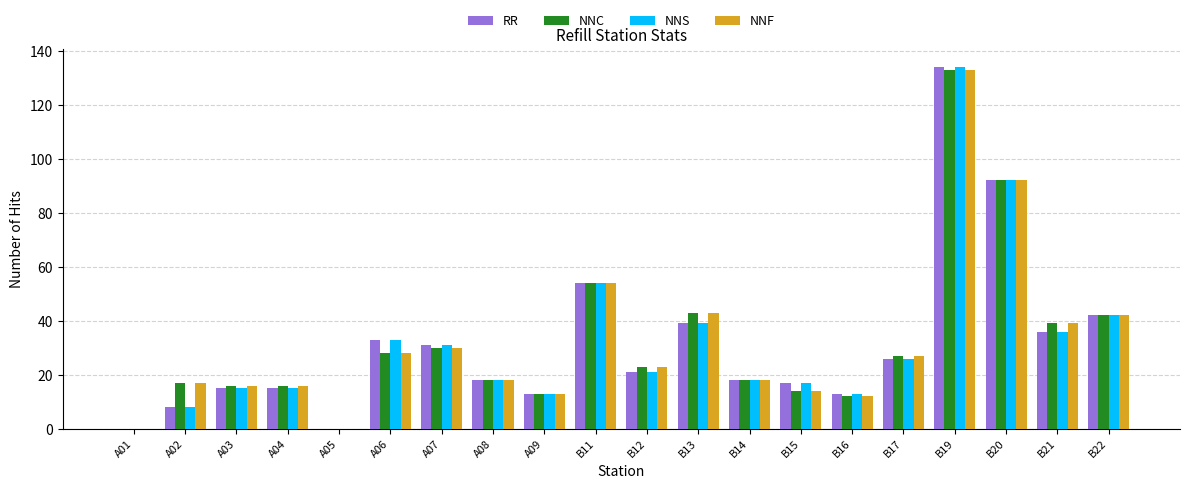

Which label corresponds to the largest value in the chart?

B19